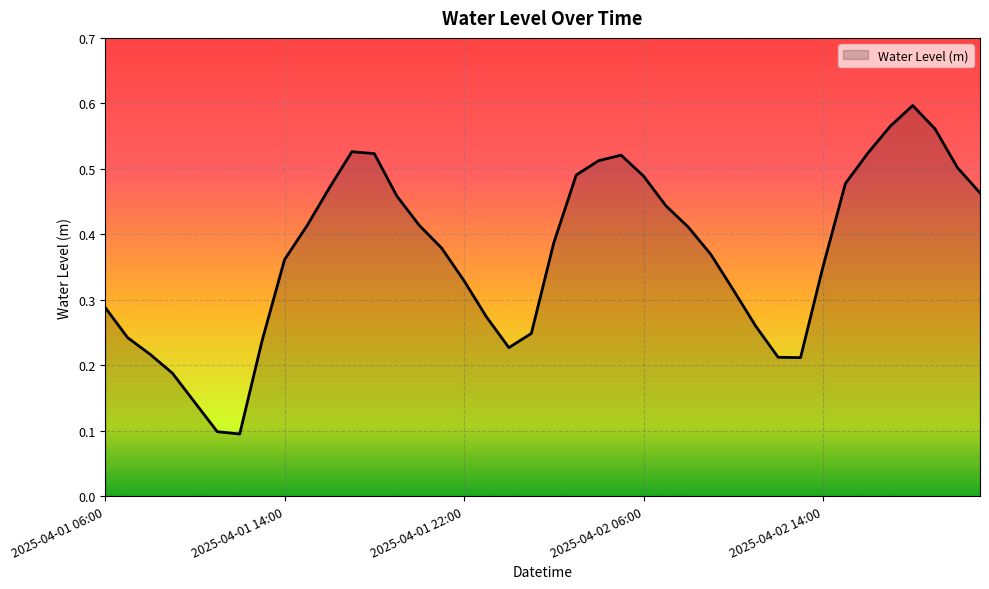

How many lines are shown in the chart?

1